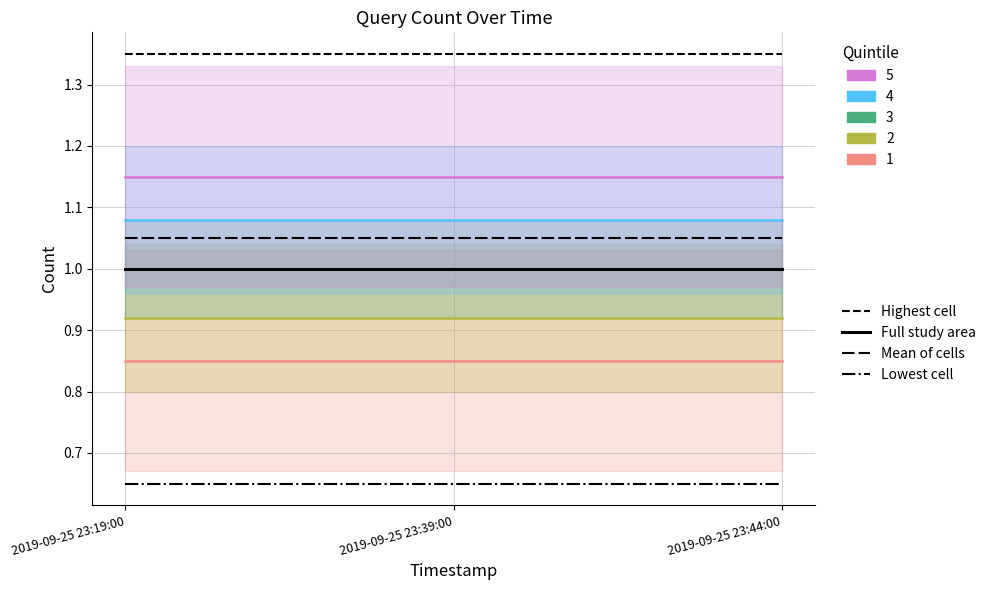

What is the label of the 2nd point from the left?

2019-09-25 23:39:00